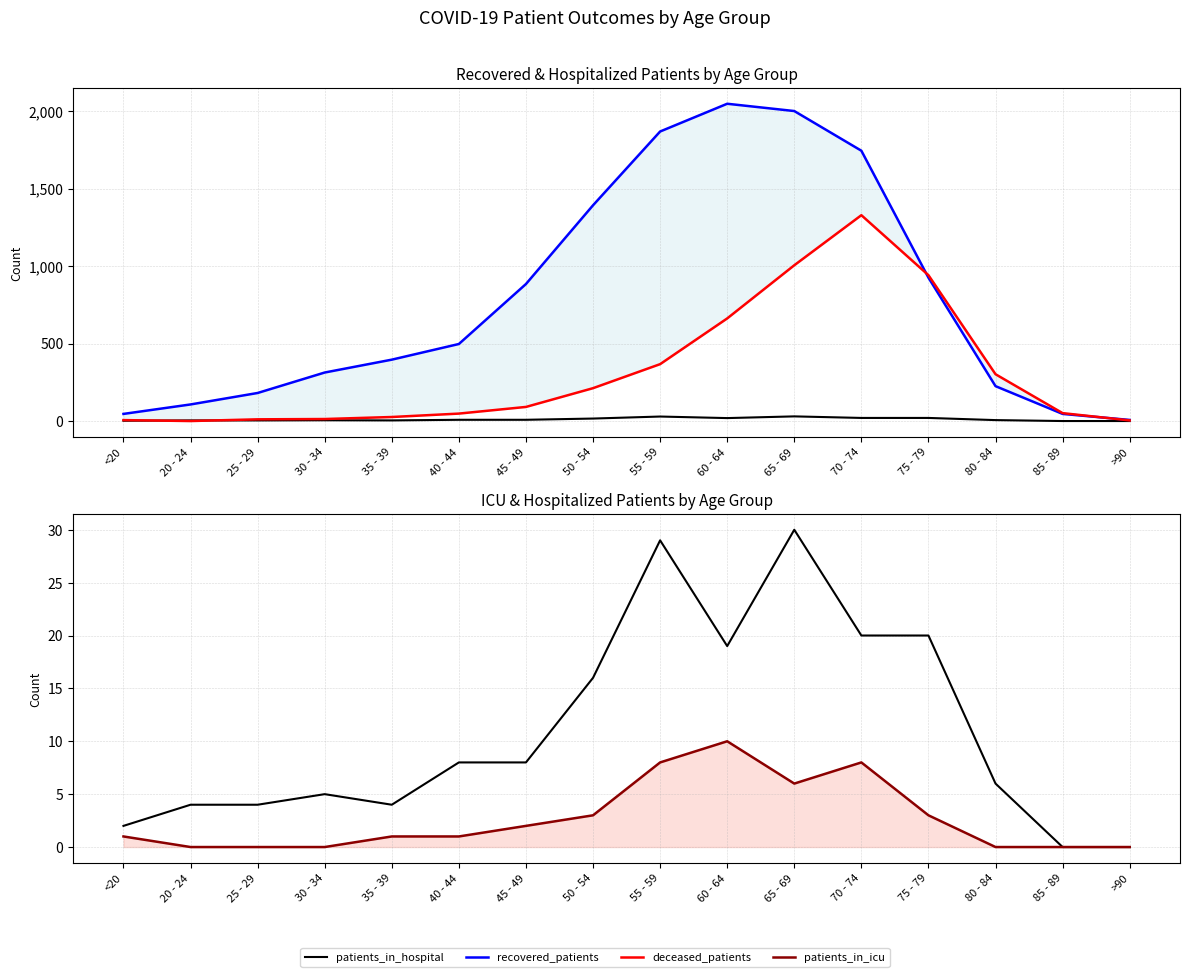

The value of recovered_patients at 75 - 79 is 1653. True or false?

False